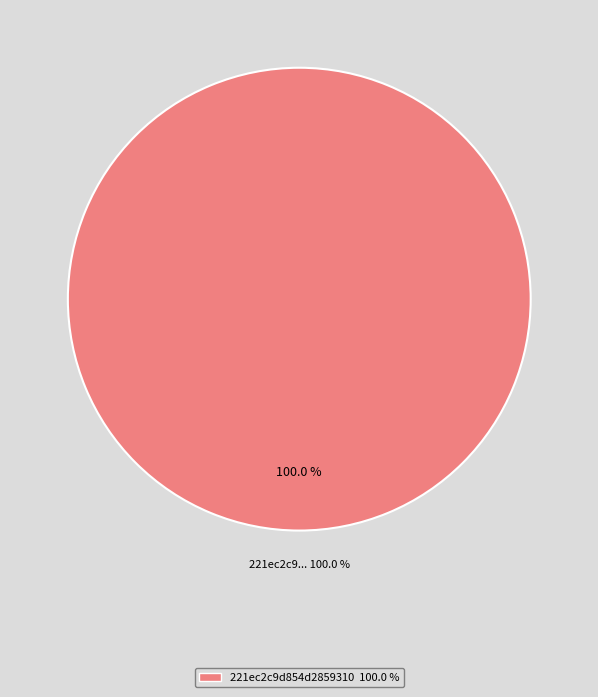

Does 221ec2c9d854d2859310ea808cb760fd represent more than half of the total?

No